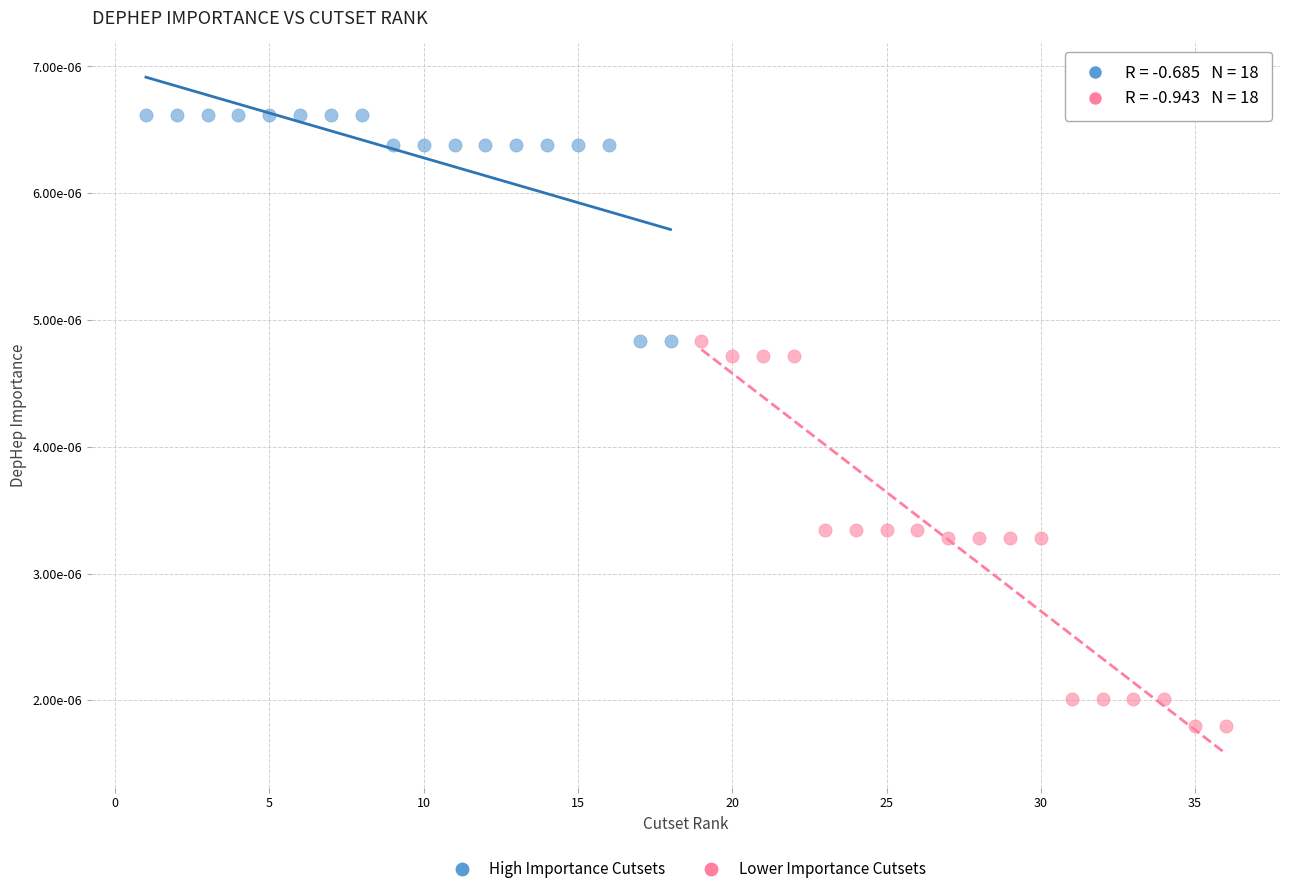

Which series has the widest spread of Y values?

Lower Importance Cutsets